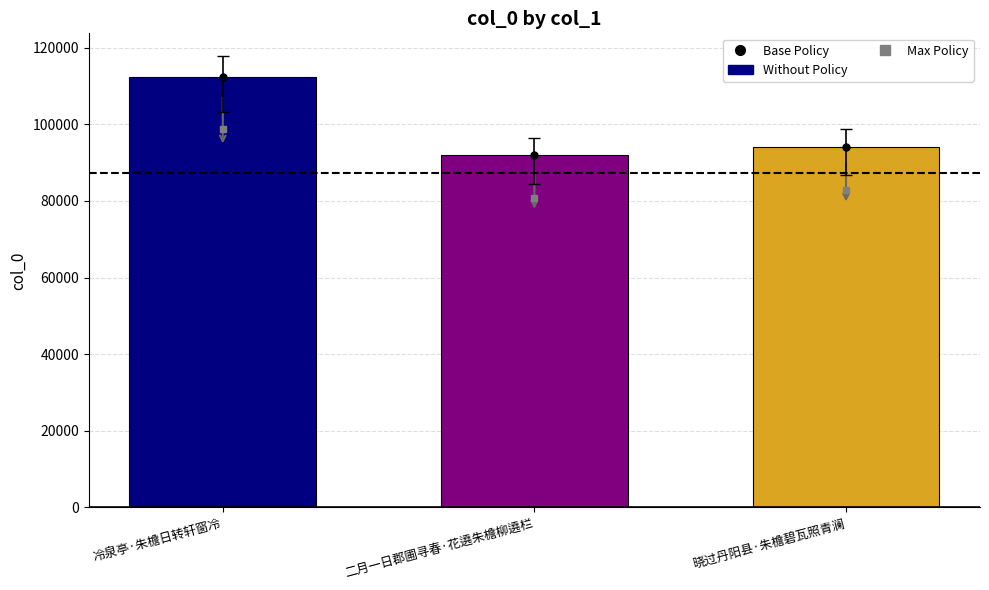

True or false: the data shows 49374 at 二月一日郡圃寻春·花遶朱檐柳遶栏.

False